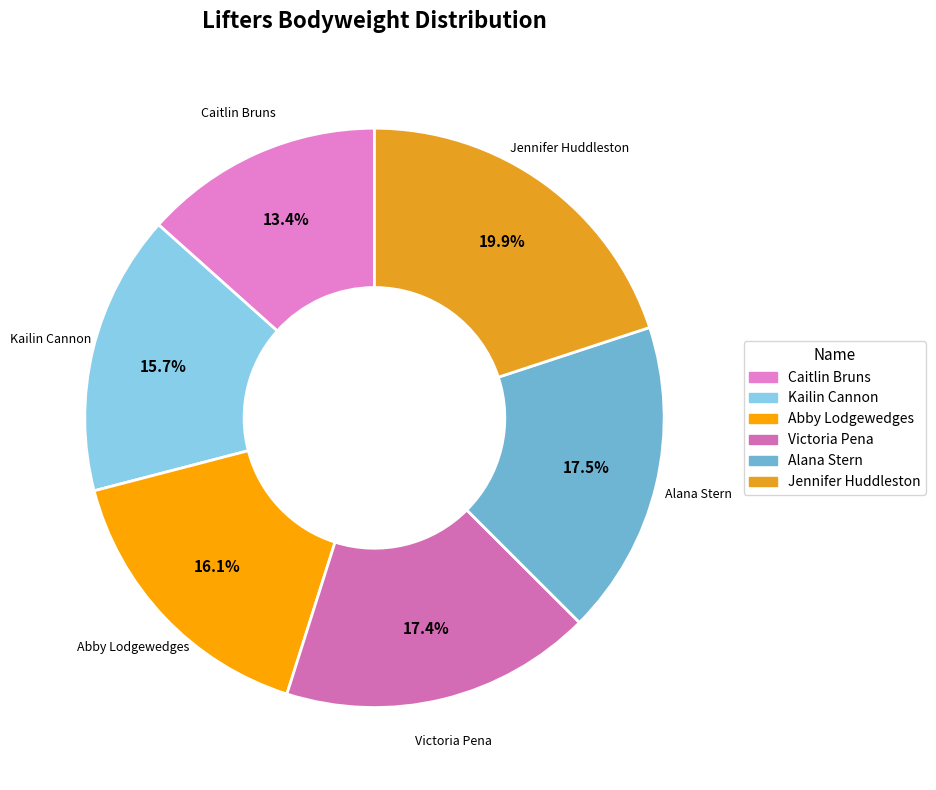

To the nearest percent, what is the combined percentage of Caitlin Bruns and Jennifer Huddleston?

33%